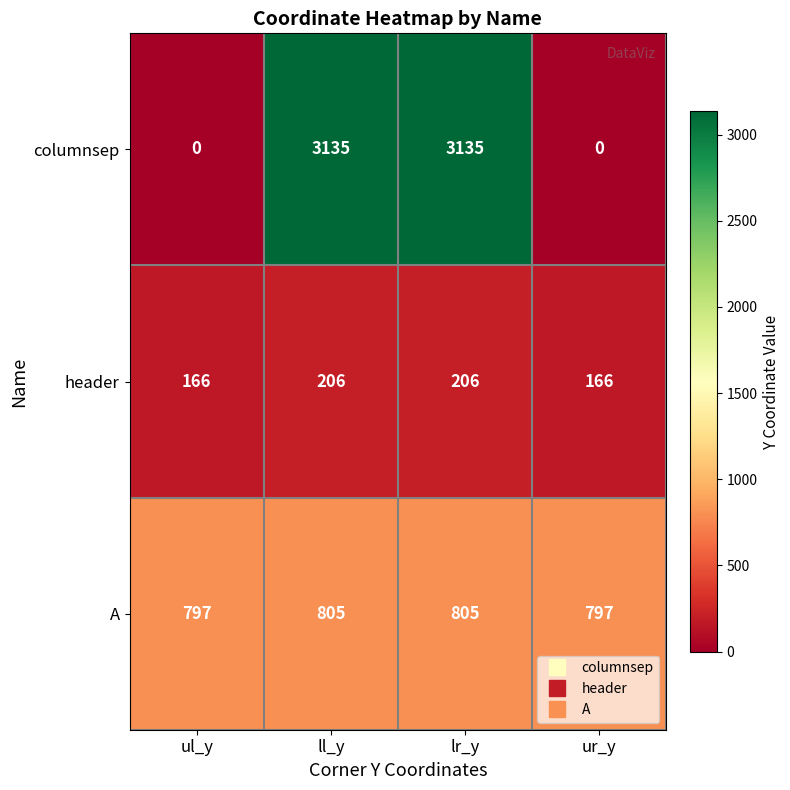

Is the value of columnsep at lr_y greater than the value of header at ur_y?

Yes